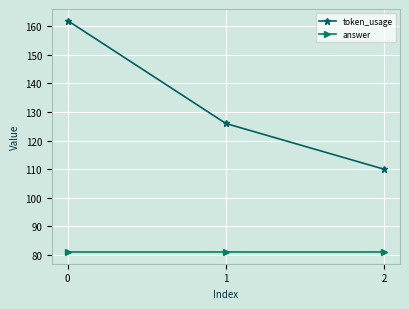

What is the difference between the second highest and minimum values in the token_usage series?

16